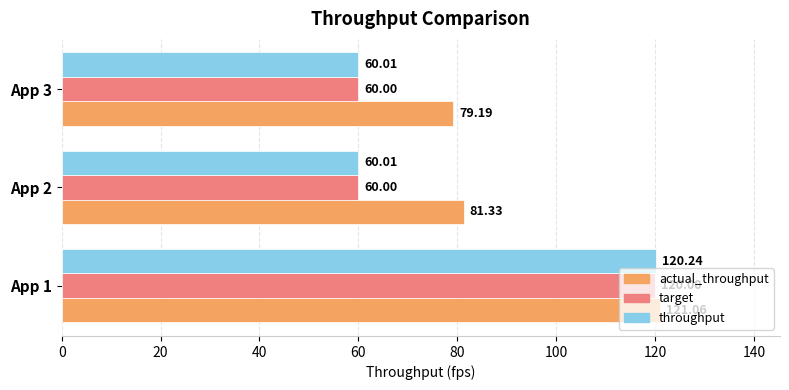

Which series has the largest range (max minus min)?

throughput